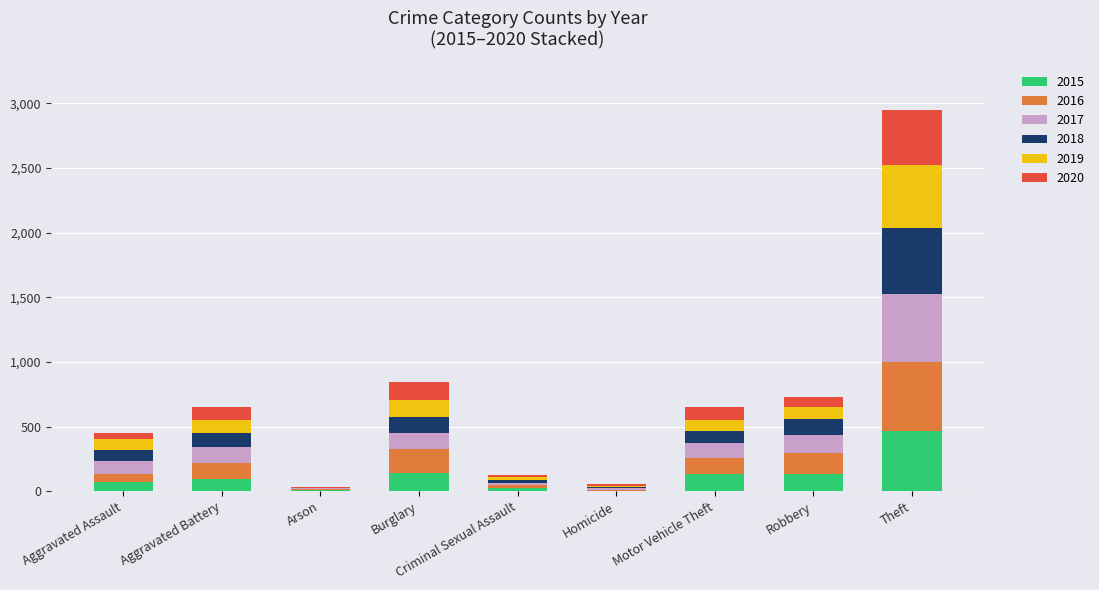

True or false: 2015 has a value of 798 at Theft.

False